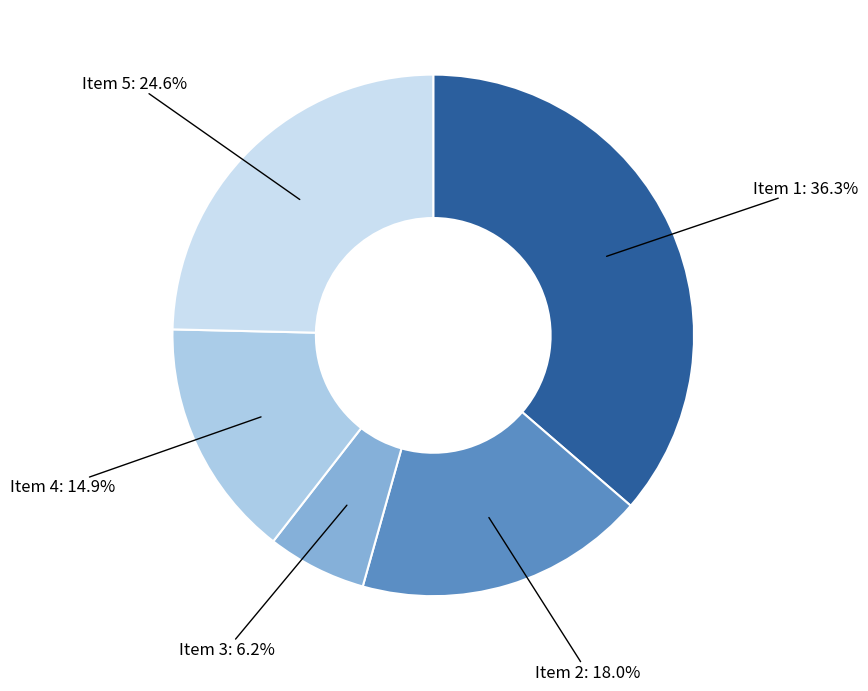

True or false: Item 3 accounts for 6% of the total.

True